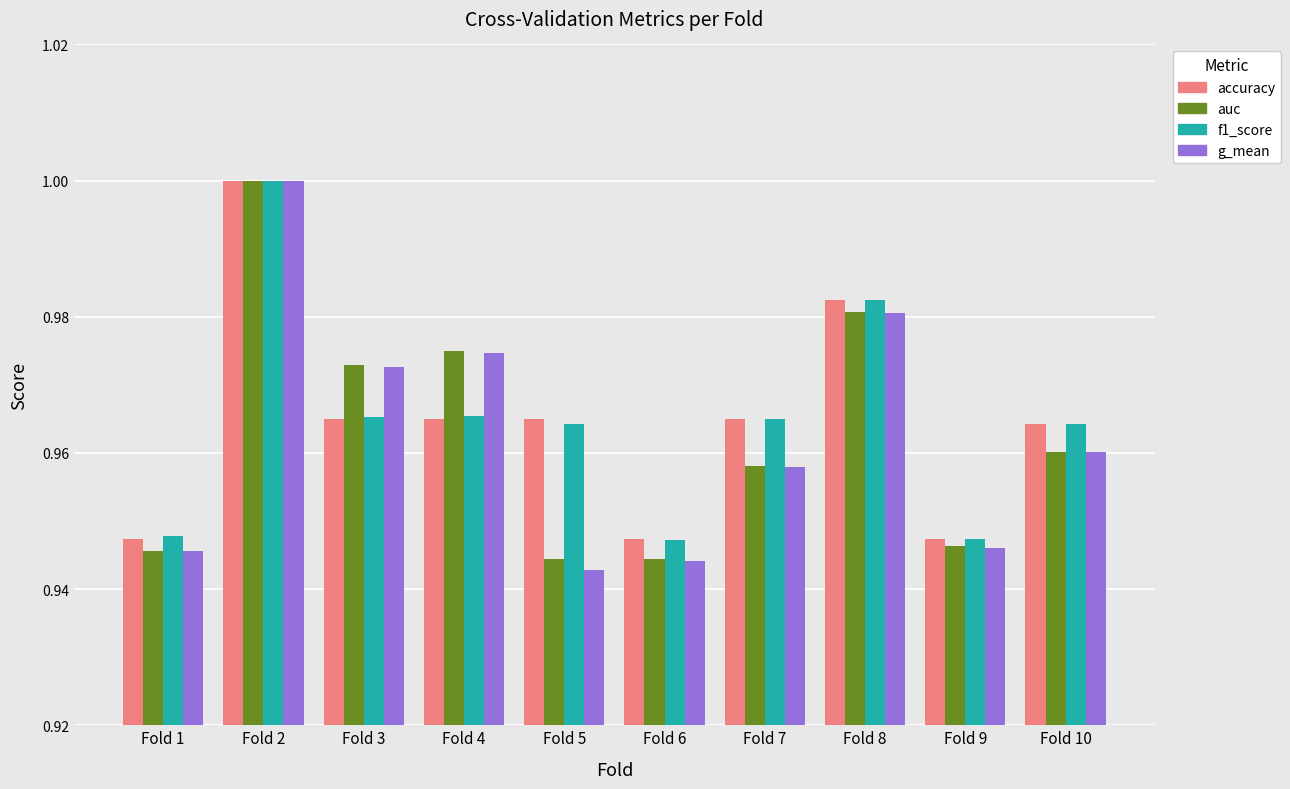

What is the difference between the maximum and minimum values in the g_mean series?

0.1